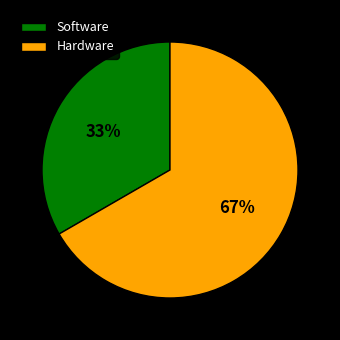

Which has a higher value, Hardware or Software?

Hardware